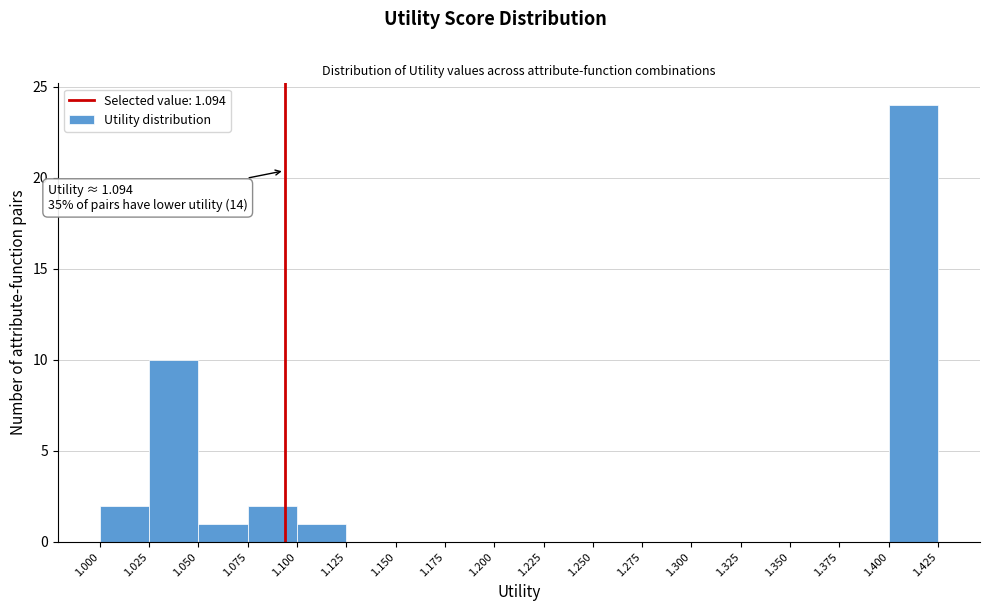

Over which range of the x-axis is the bar tallest?

1.400 to 1.425